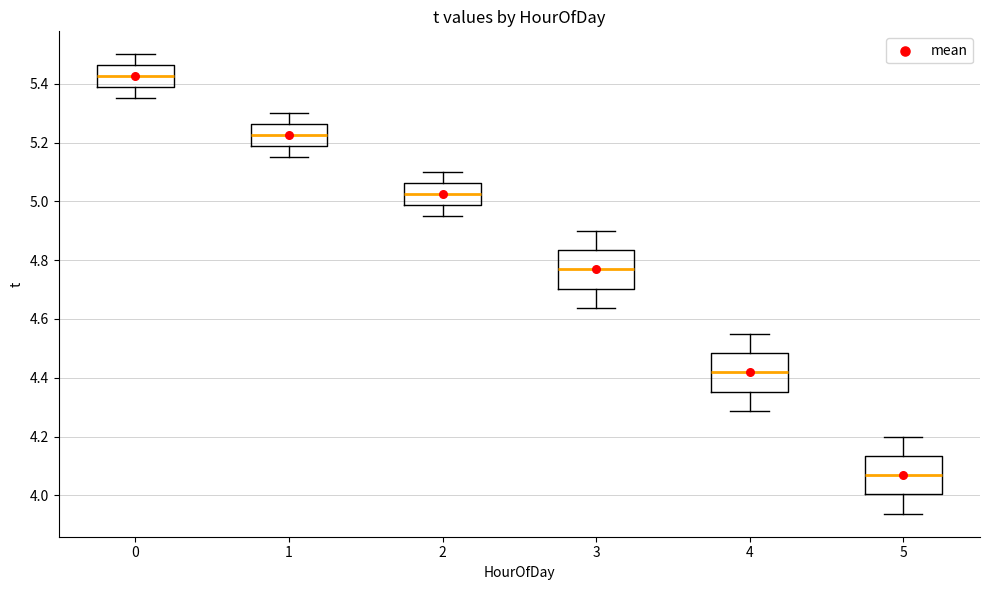

Reading left to right, transcribe this box plot: for each box, give where its median line is, the range the box spans, and where its two whiskers end, as read against the y-axis. The values are not printed on the chart, so give them approximately, as read against the axis.

0: median 5.42, box 5.38 to 5.46, whiskers 5.36 to 5.50
1: median 5.22, box 5.18 to 5.26, whiskers 5.16 to 5.30
2: median 5.02, box 4.98 to 5.06, whiskers 4.96 to 5.10
3: median 4.76, box 4.70 to 4.84, whiskers 4.64 to 4.90
4: median 4.42, box 4.36 to 4.48, whiskers 4.28 to 4.56
5: median 4.06, box 4.00 to 4.14, whiskers 3.94 to 4.20